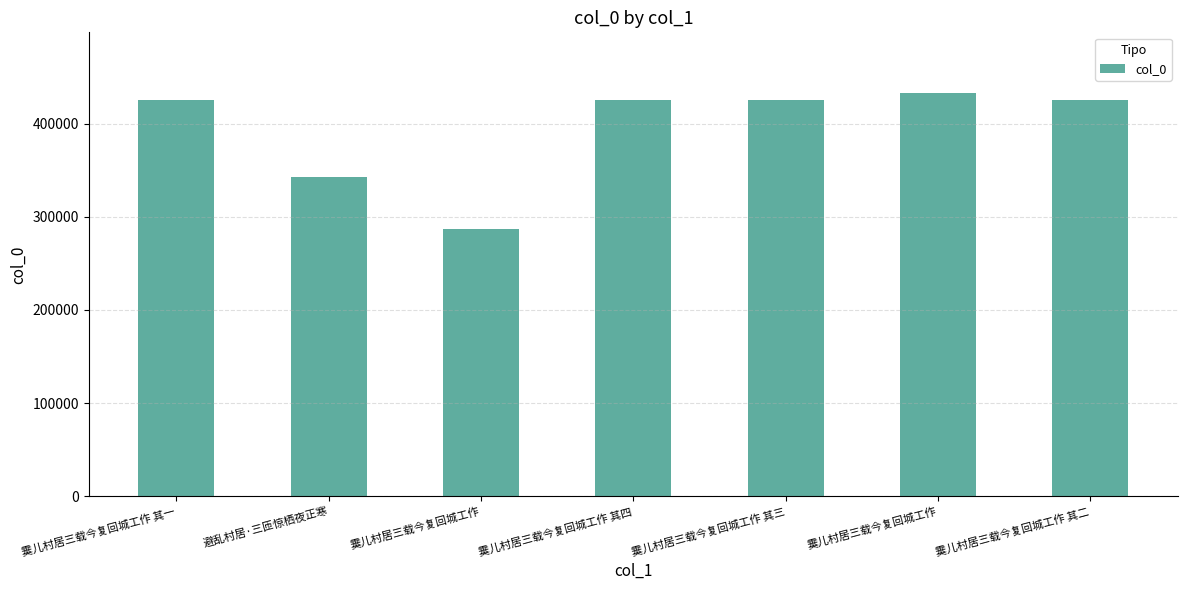

What is the change in value from 霙儿村居三载今复回城工作 其三 to 霙儿村居三载今复回城工作?

+7171